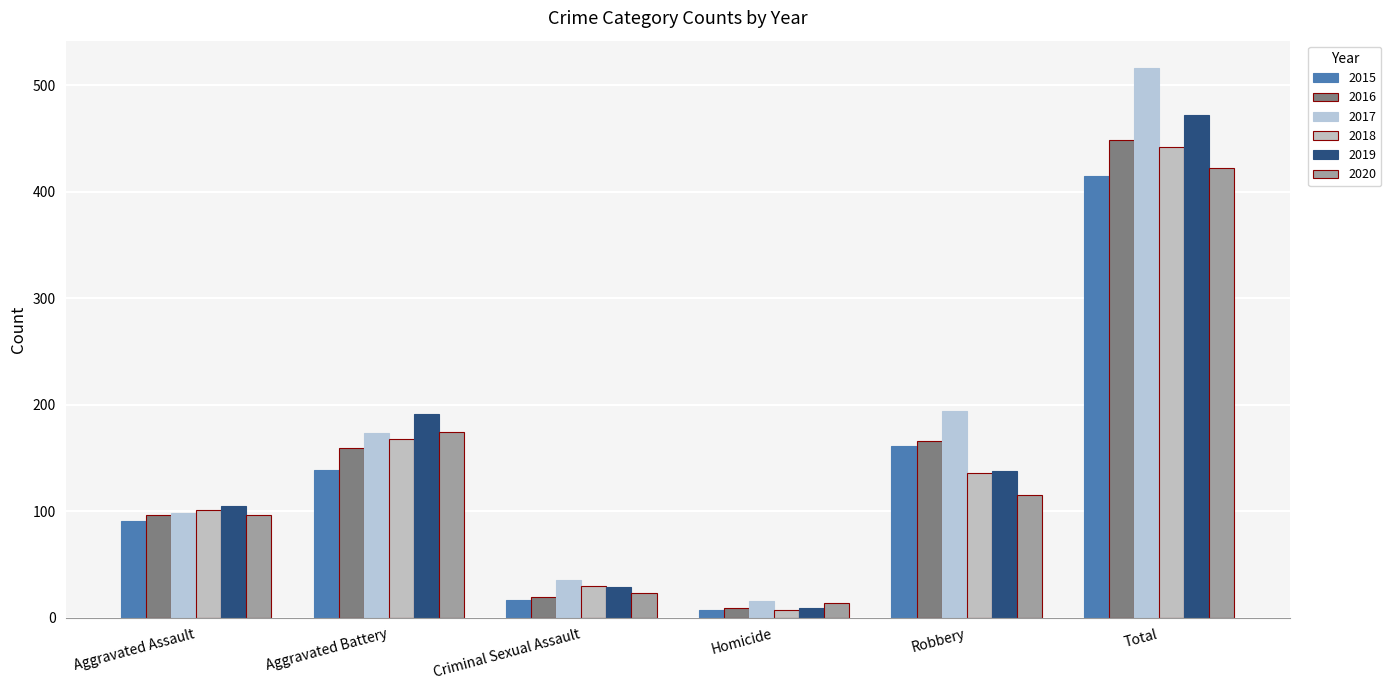

What is the label of the 4th bar from the right?

Criminal Sexual Assault